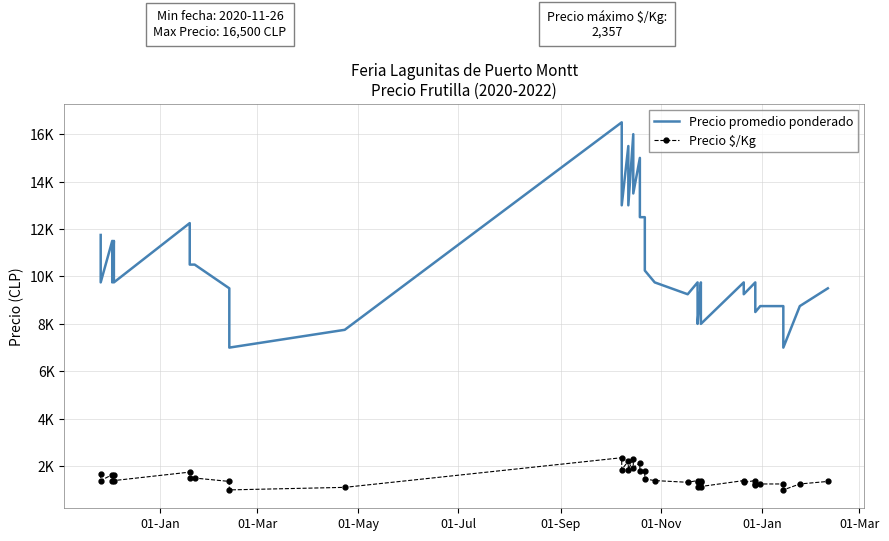

True or false: Precio $/Kg and Precio promedio ponderado intersect in this chart.

False